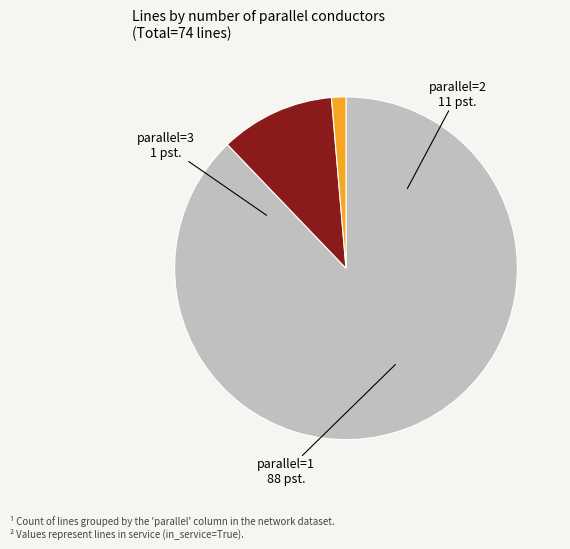

Count the number of slices in the pie.

3